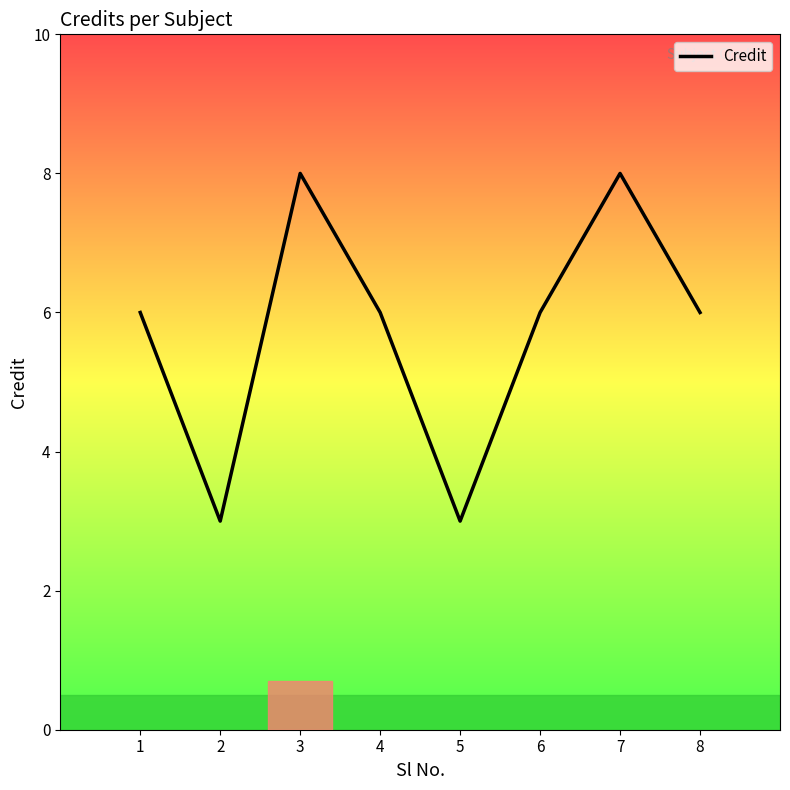

The value at 8 is 4. True or false?

False